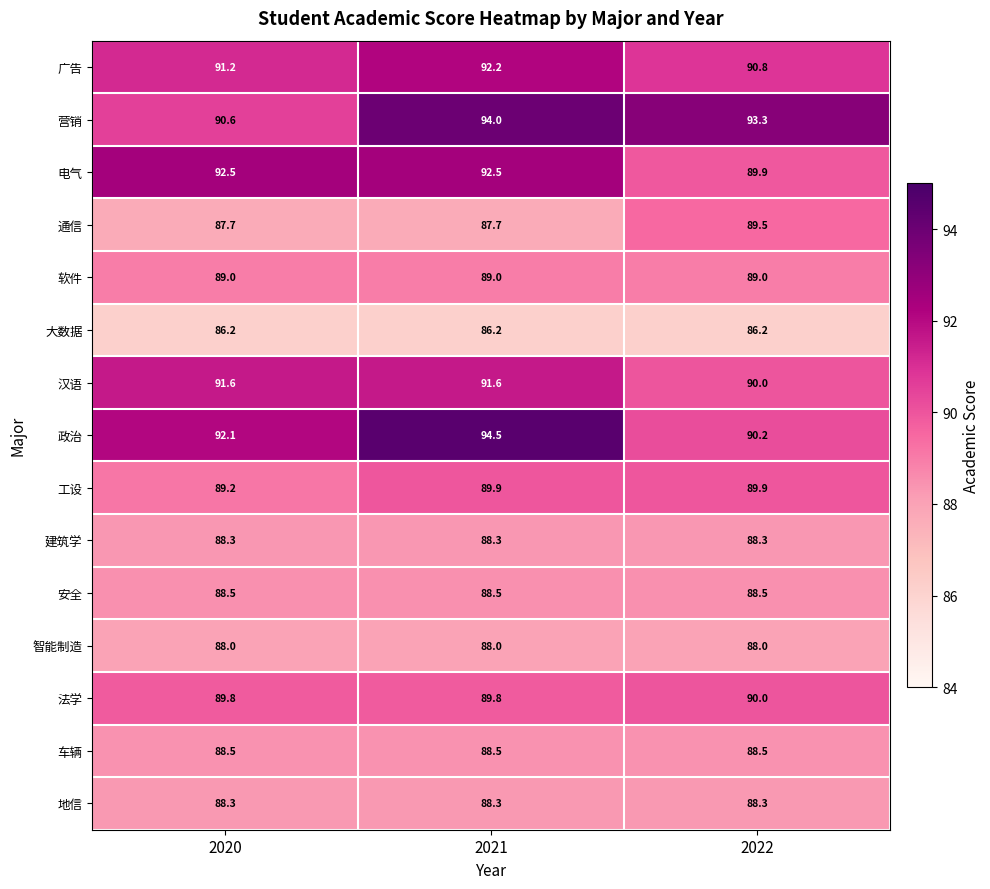

The value of 工设 at 2021 is 37.8. True or false?

False